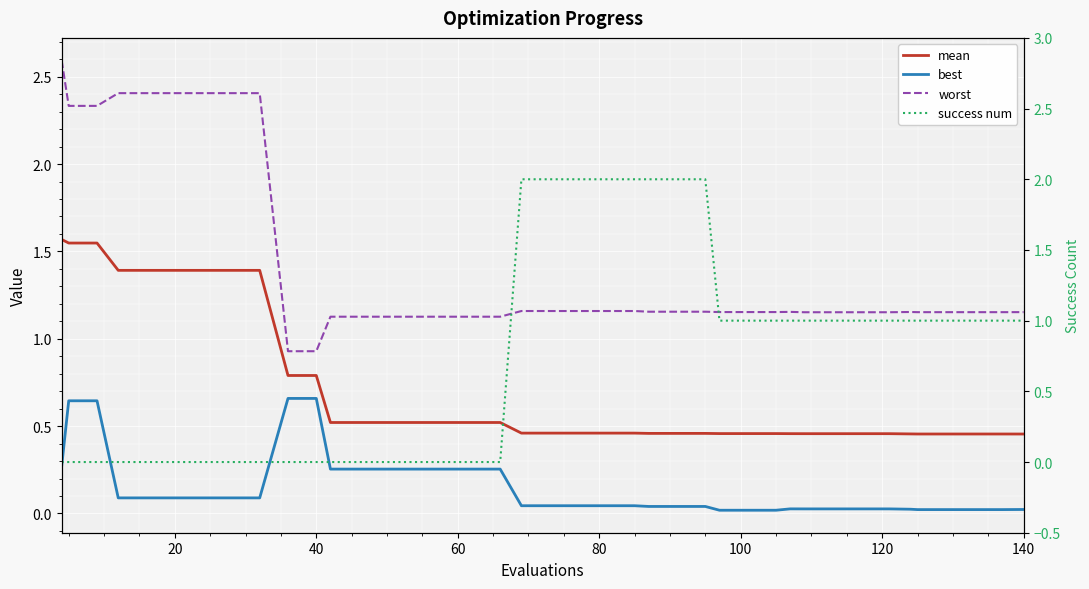

How many lines are shown in the chart?

4